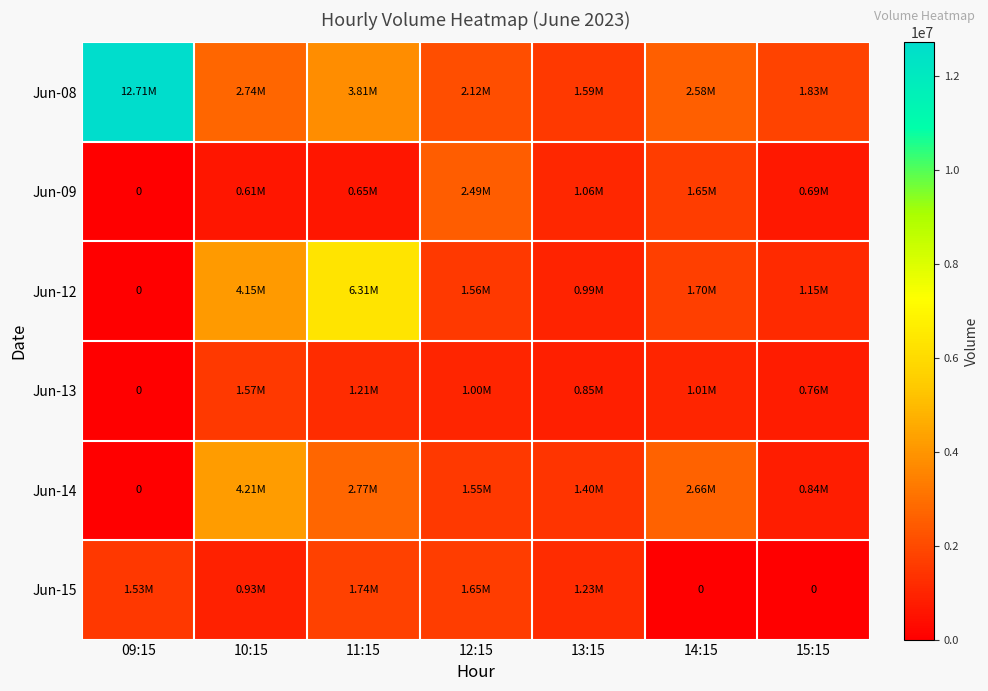

Is the value of Jun-13 at 11:15 greater than the value of Jun-09 at 09:15?

Yes